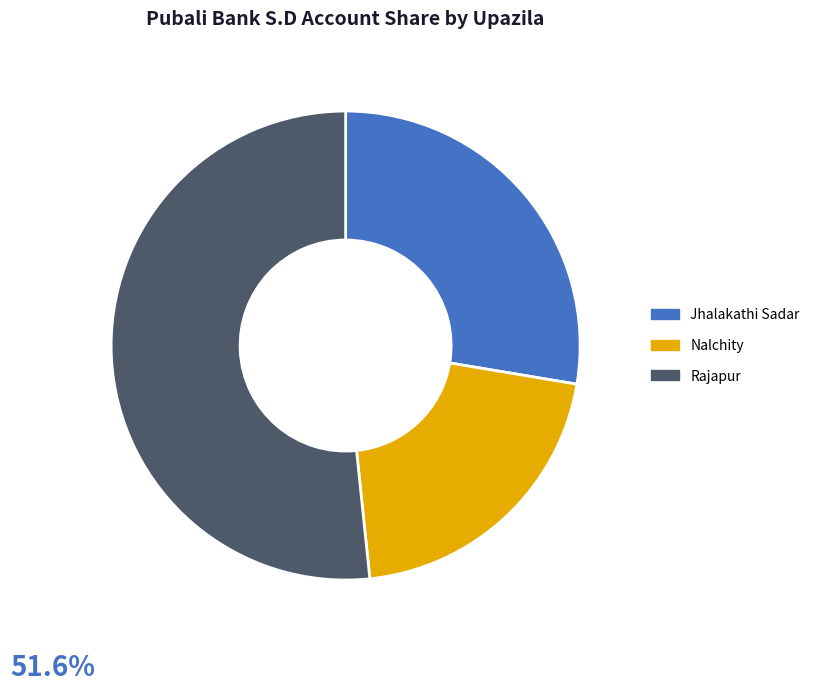

Between Nalchity and Rajapur, which is larger?

Rajapur